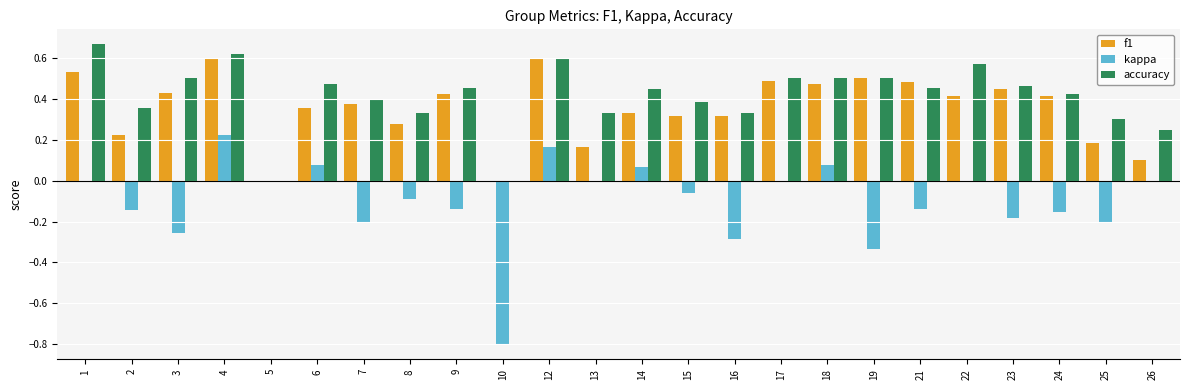

The value of accuracy at 23 is 0.1. True or false?

False